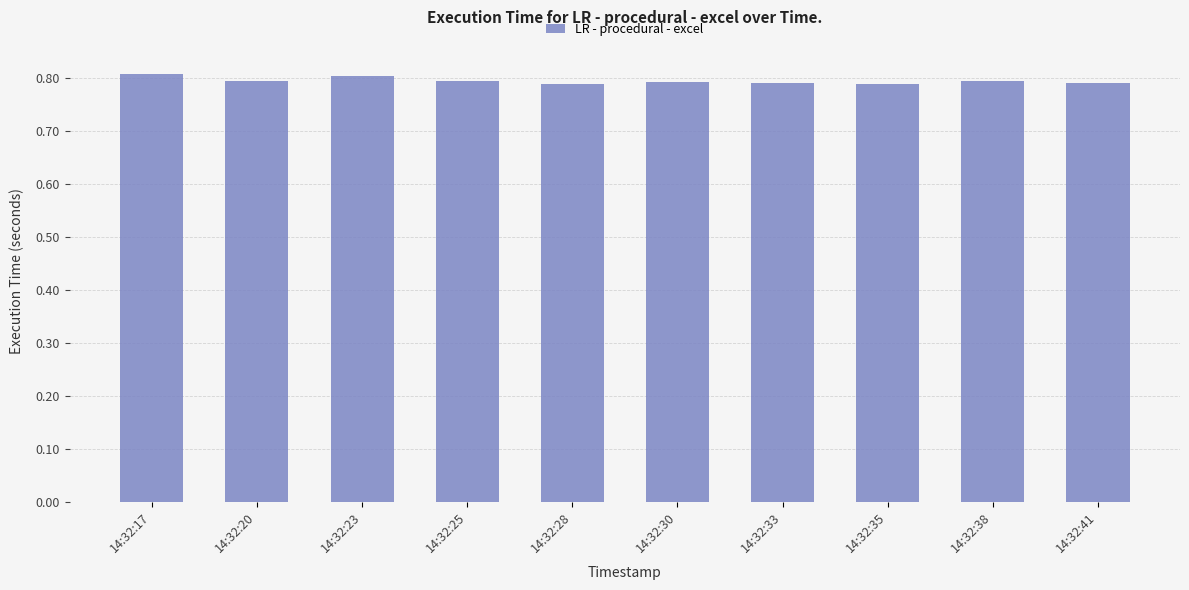

How many values are between 0 and 1?

10